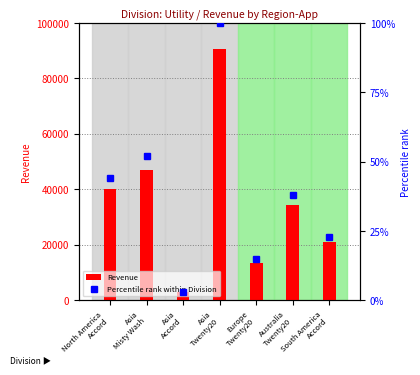

At which label does Percentile rank within Division first exceed 38?

North America
Accord